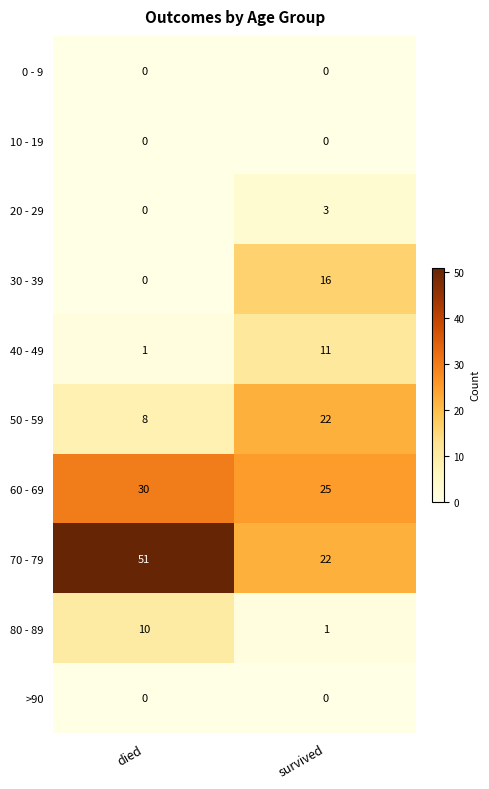

Which series changed the most between died and survived?

70 - 79